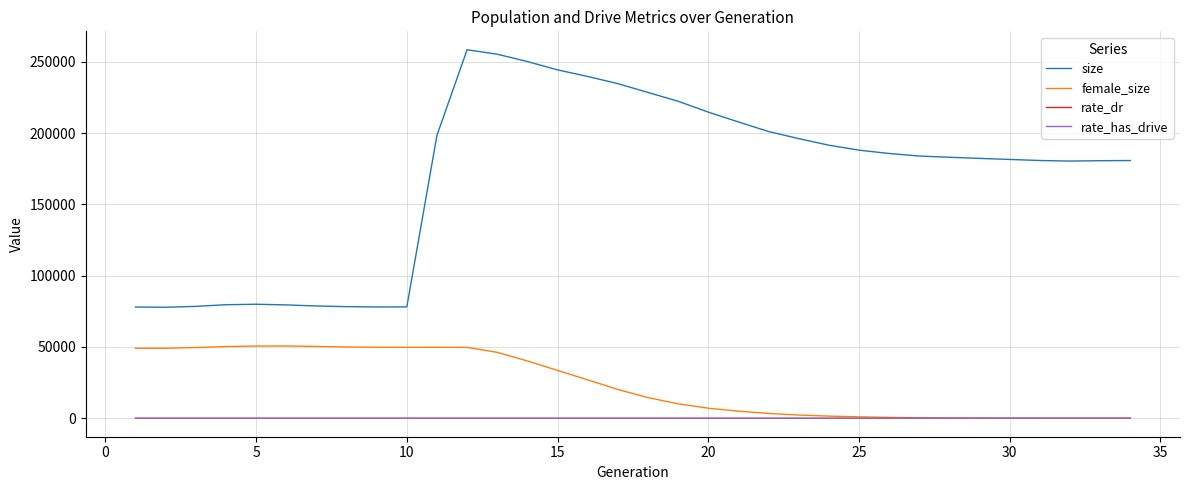

Which series has the largest total across all categories?

size